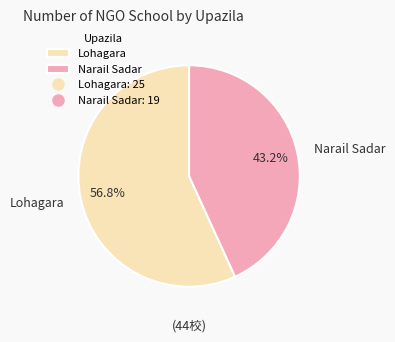

Which slice is the smallest?

Narail Sadar